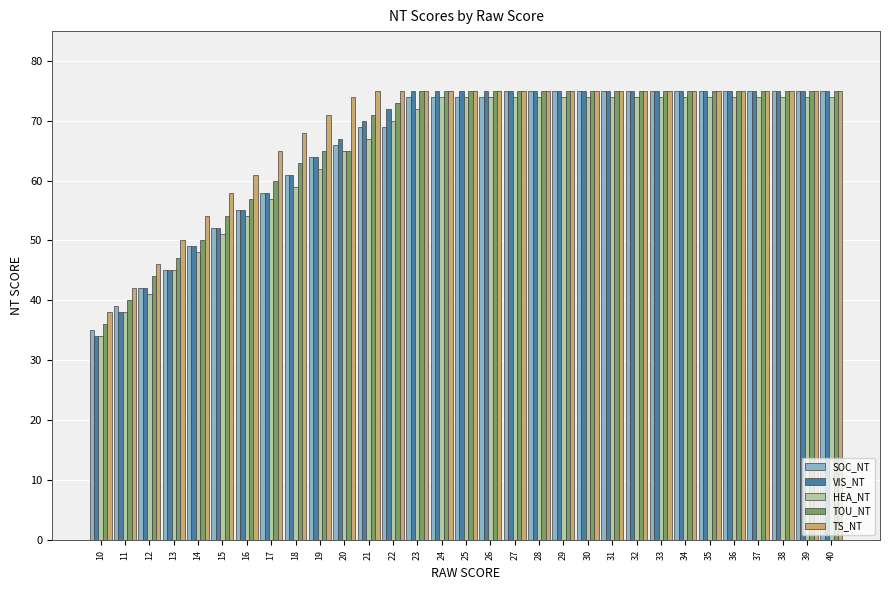

Which series has the widest spread of values?

VIS_NT